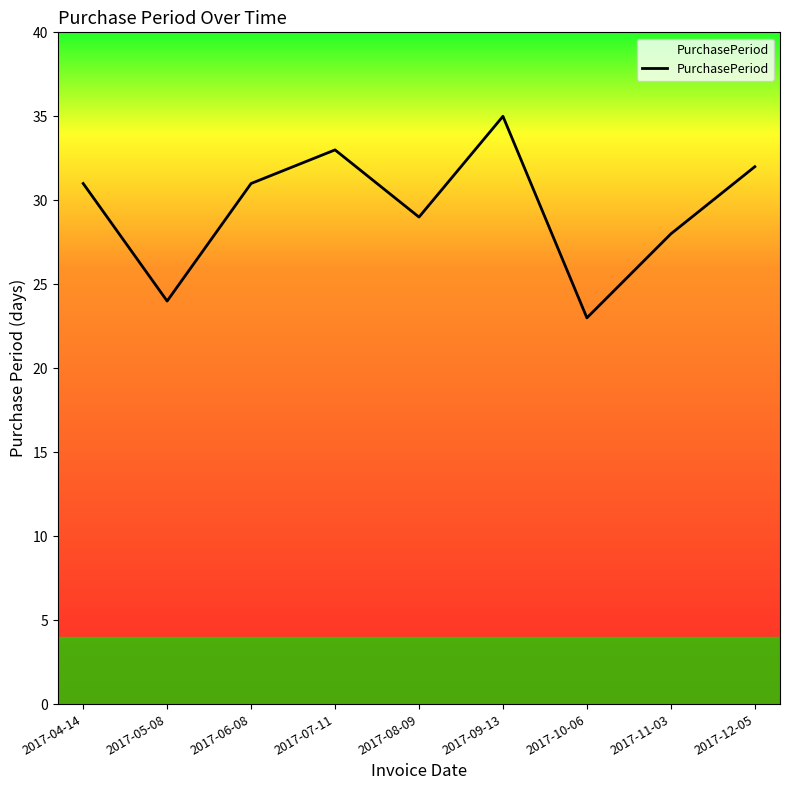

Reading left to right, transcribe all the data shown in this chart.

31	24	31	33	29	35	23	28	32